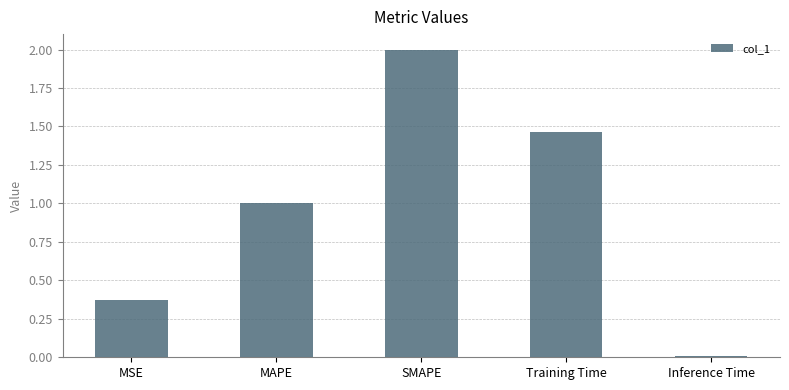

At which label is the value closest to 1?

MAPE